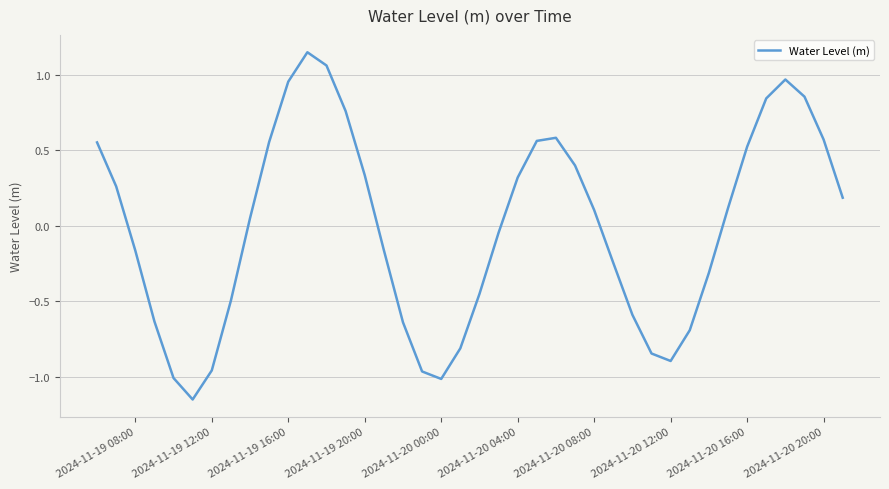

Is it true that the value at 2024-11-19 20:00 is 0.1?

False